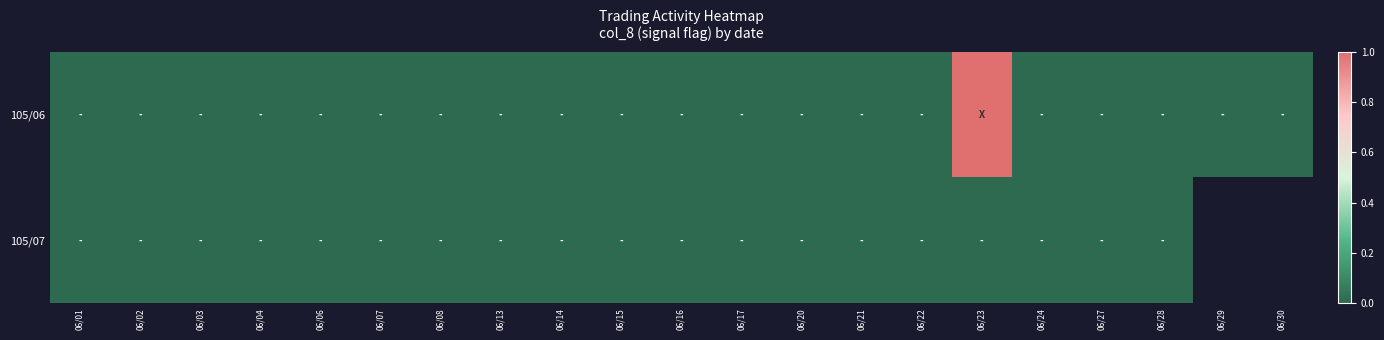

Which label corresponds to the smallest value in the chart?

06/01